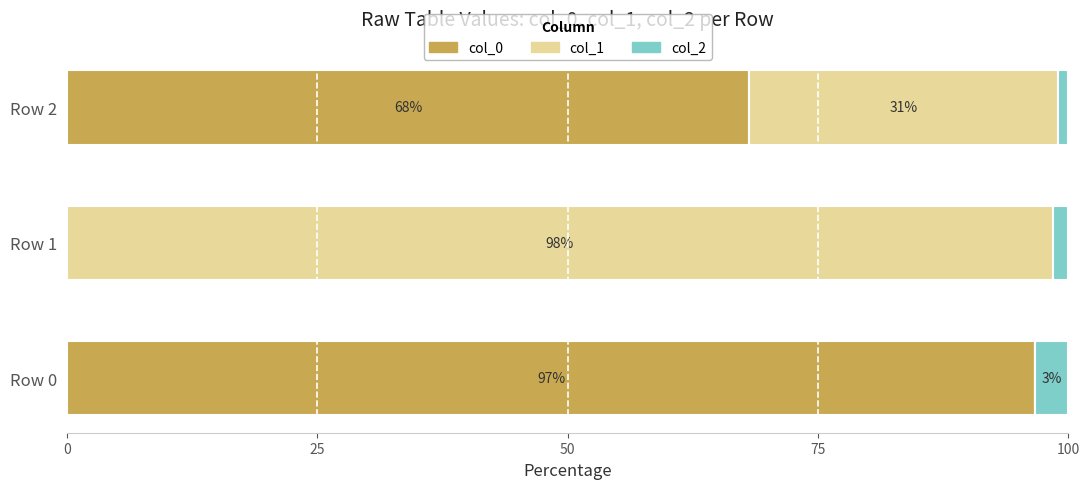

How many data points in col_0 are above 68?

2